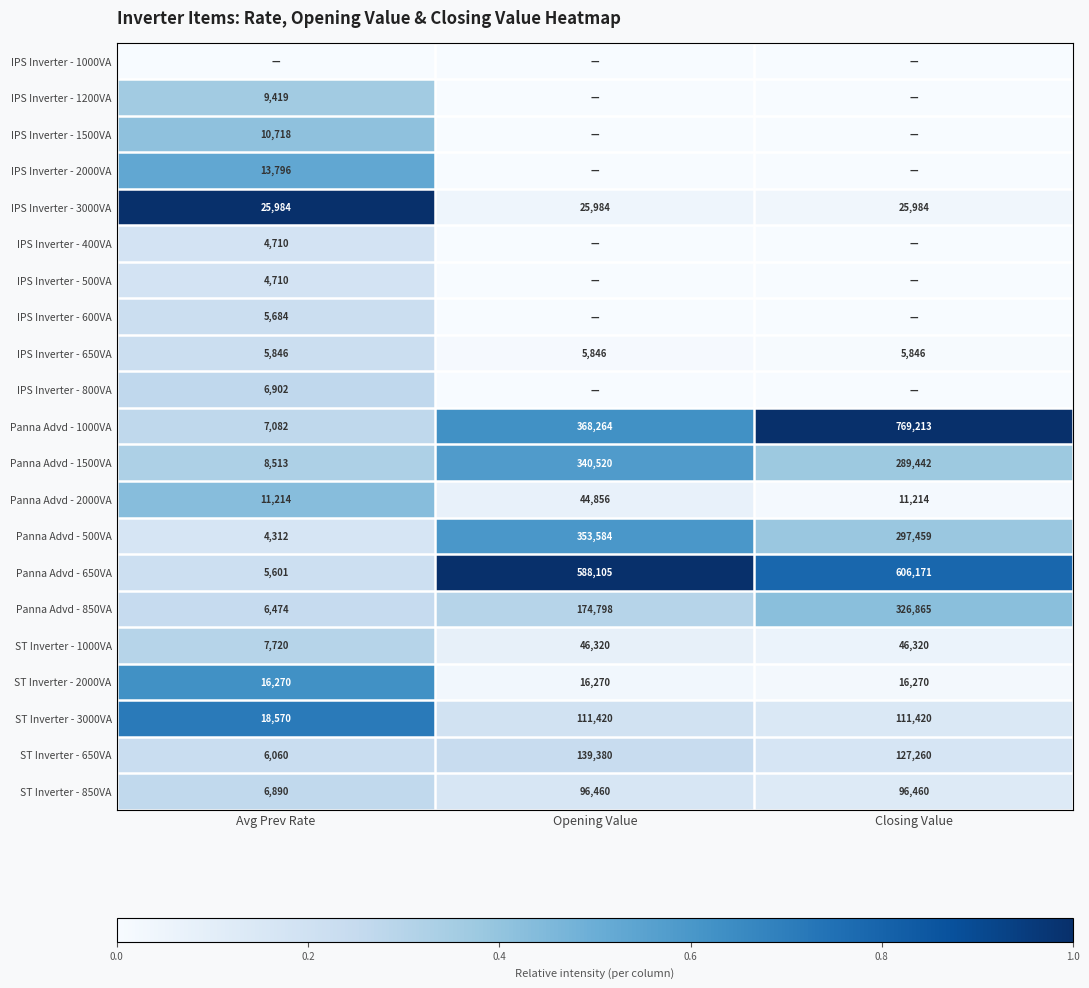

What is the sum of all Panna Advd - 500VA values?

655355